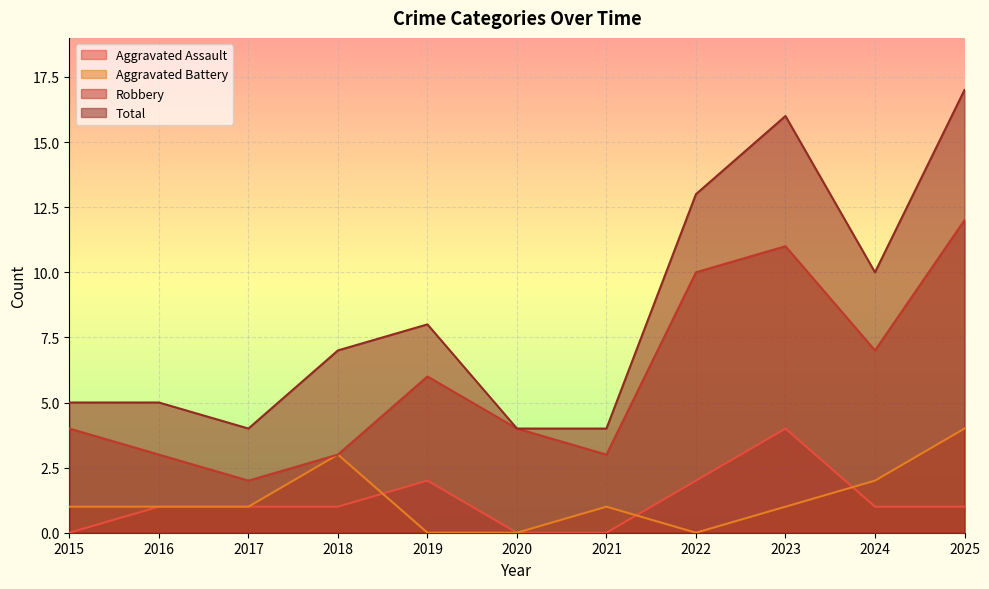

What is the value of the Robbery point at the 4th from the left?

3